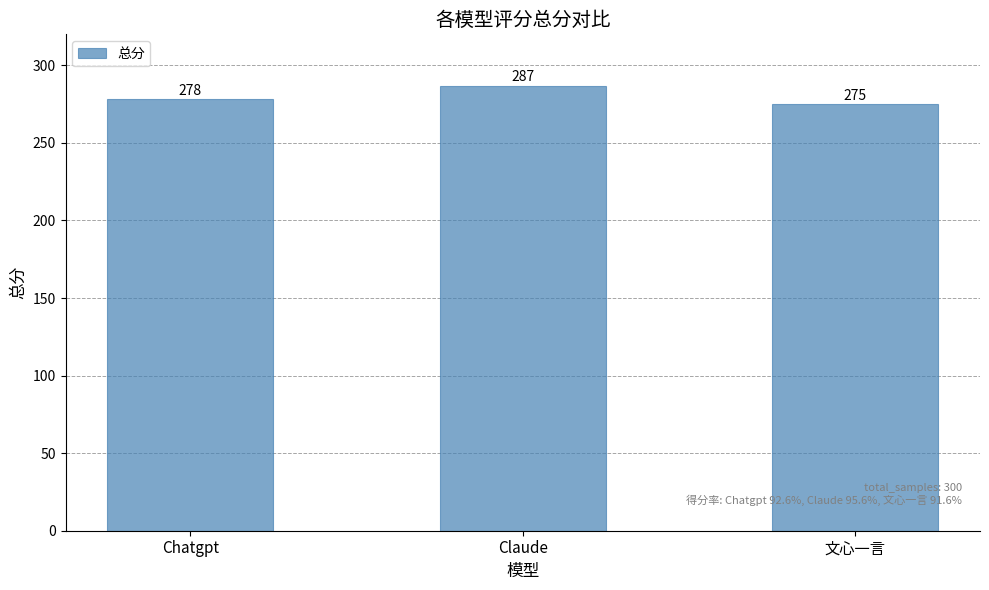

What is the maximum value shown in the chart?

287